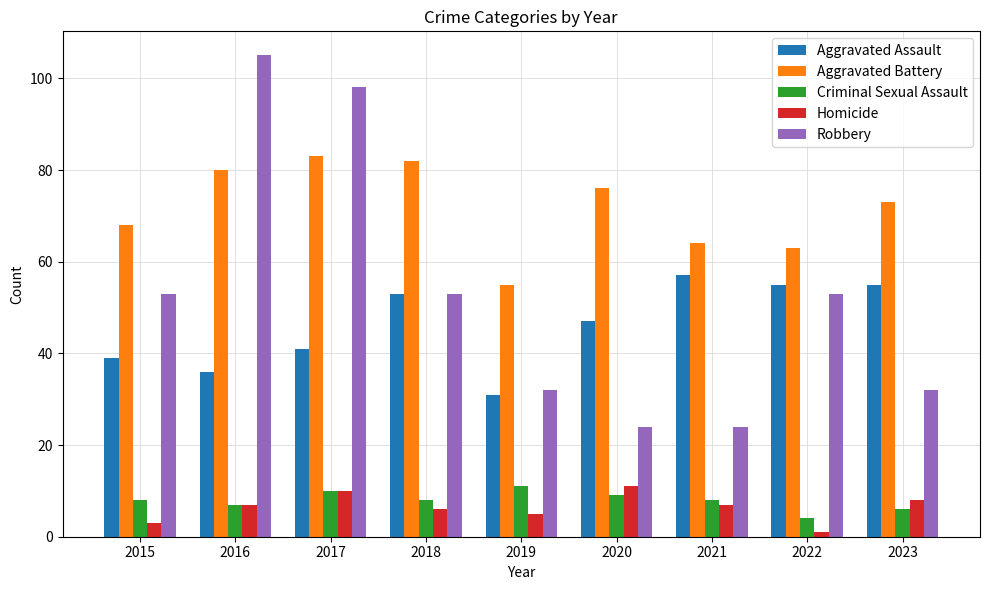

Does the chart contain any negative values?

No